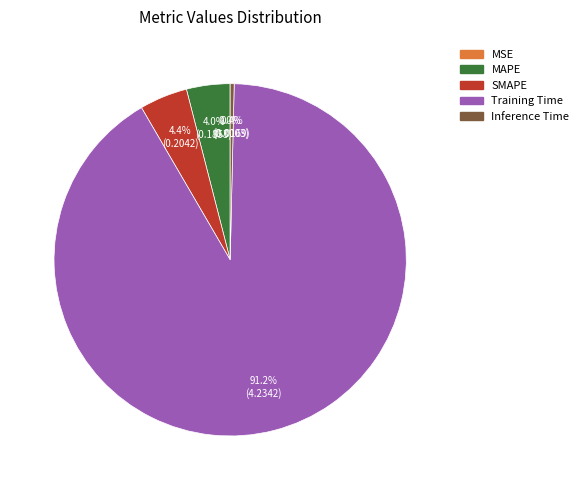

What is the largest slice in the pie chart?

Training Time